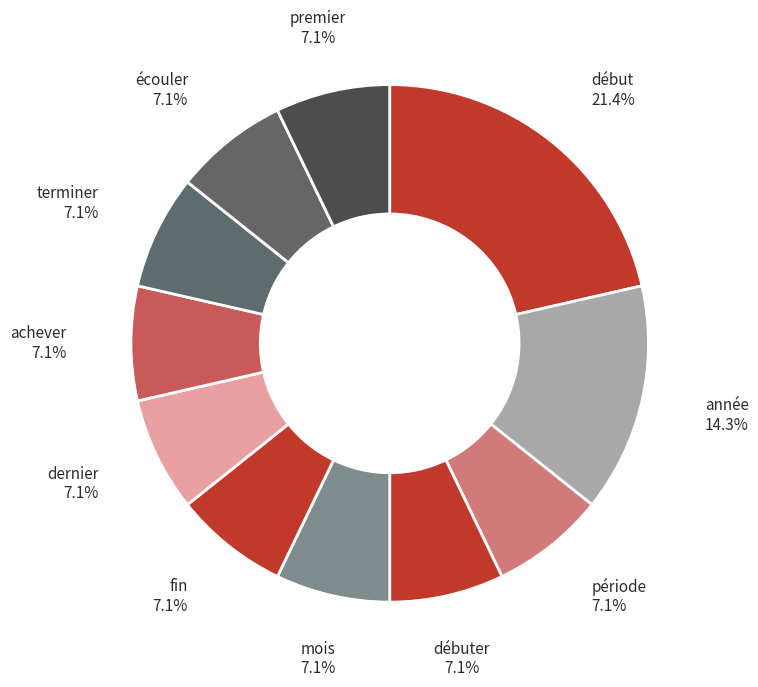

How many segments does this pie chart have?

11